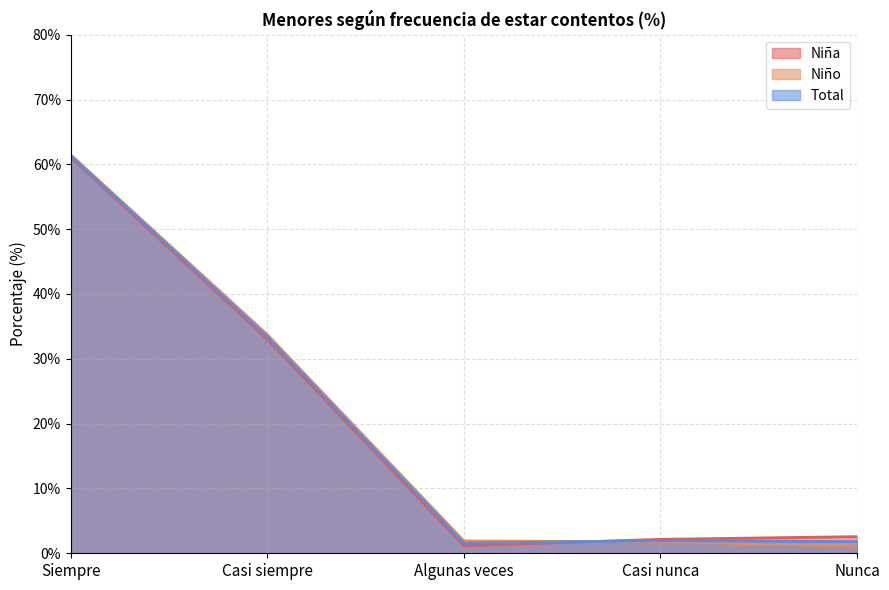

True or false: Niña has more than 1 points higher than both neighbors.

False